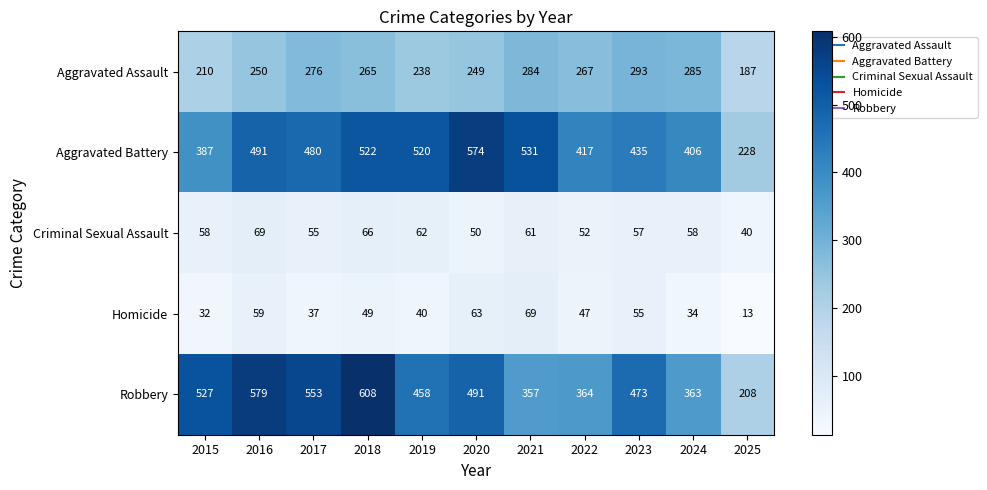

What is the sum of the Homicide values at 2021 and 2020?

132